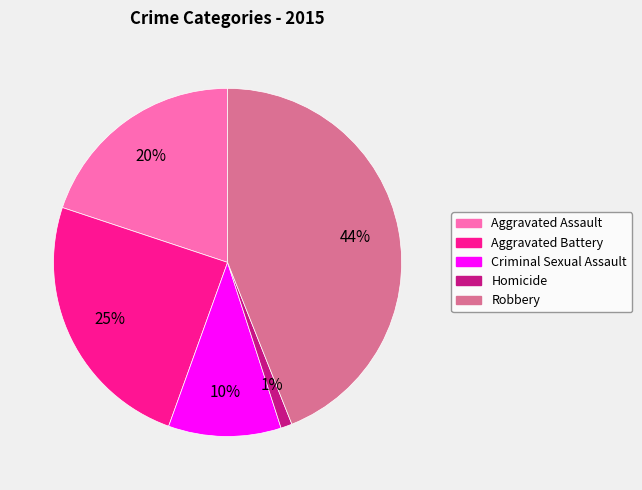

Combined, do Aggravated Battery and Robbery account for over 50%?

Yes